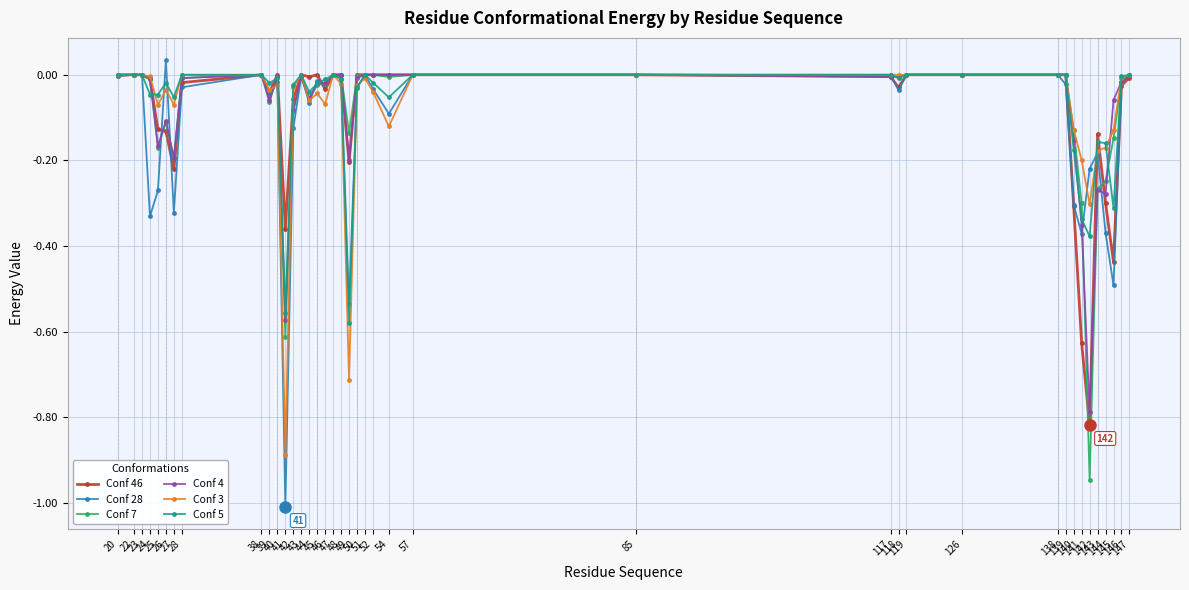

True or false: Conf 7 has more than 1 points higher than both neighbors.

True